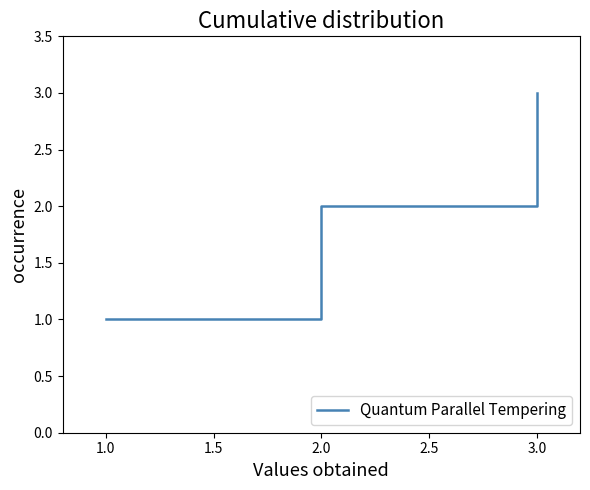

Which has a higher value, 1.0 or 2.0?

2.0